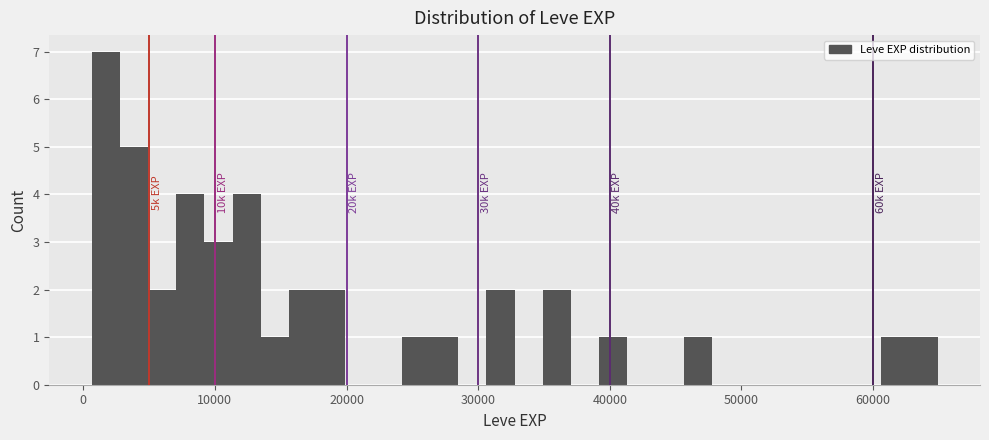

Around what value on the x-axis is the tallest bar? Give the approximate position of its centre, as read against the axis.

2000